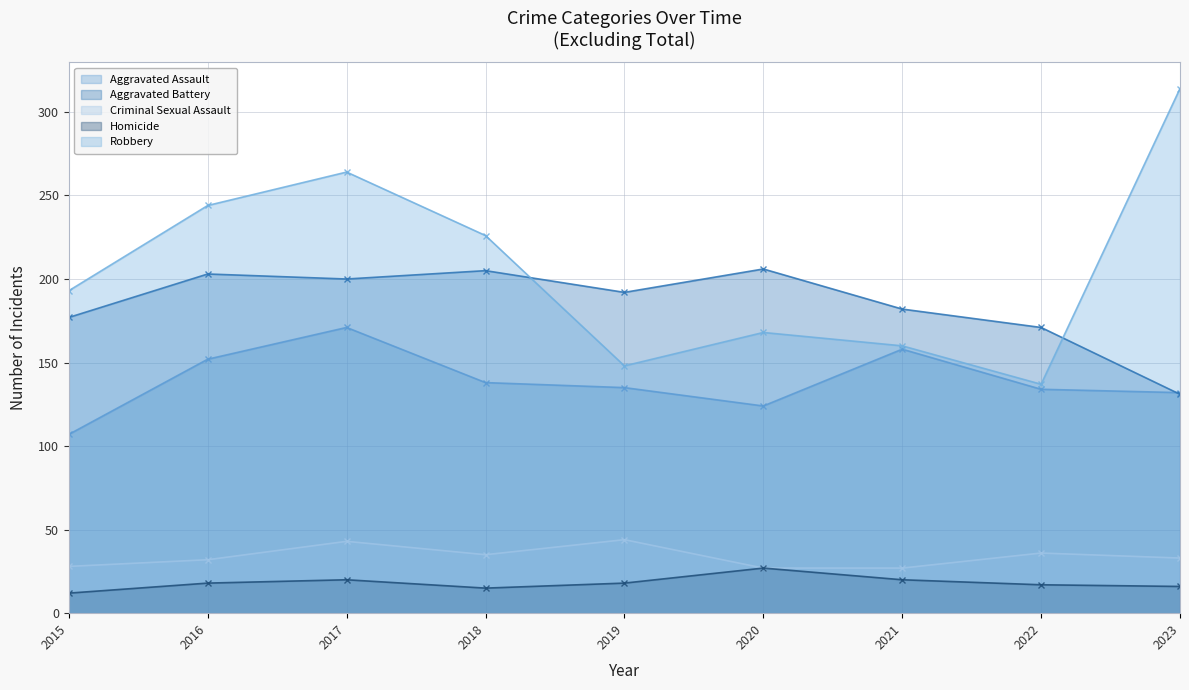

What is the difference between the maximum and minimum values in the Robbery series?

177